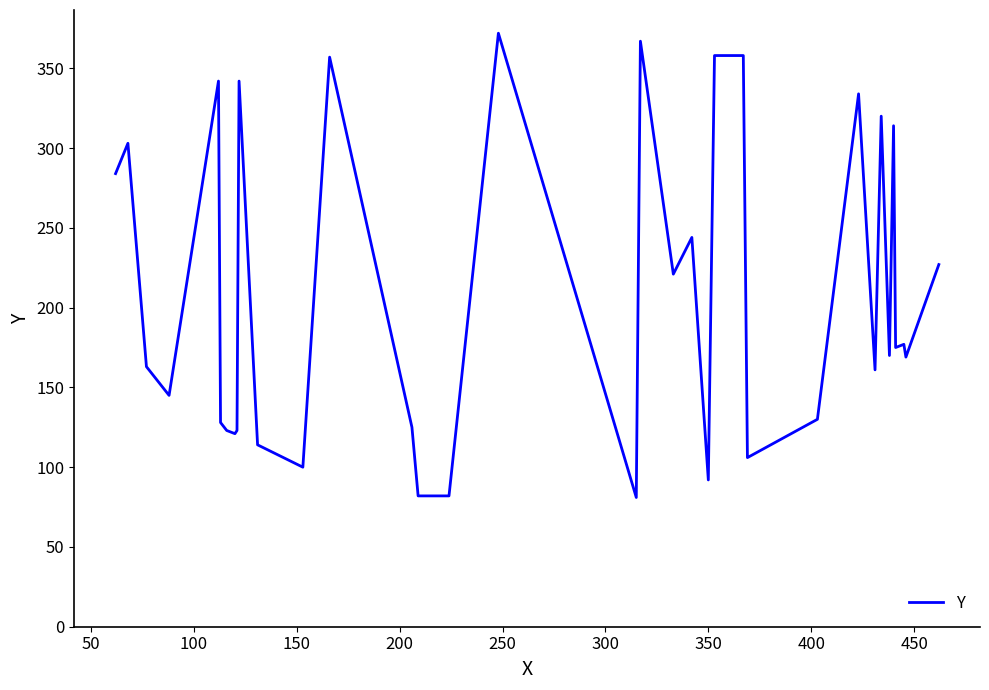

What is the maximum value shown in the chart?

372